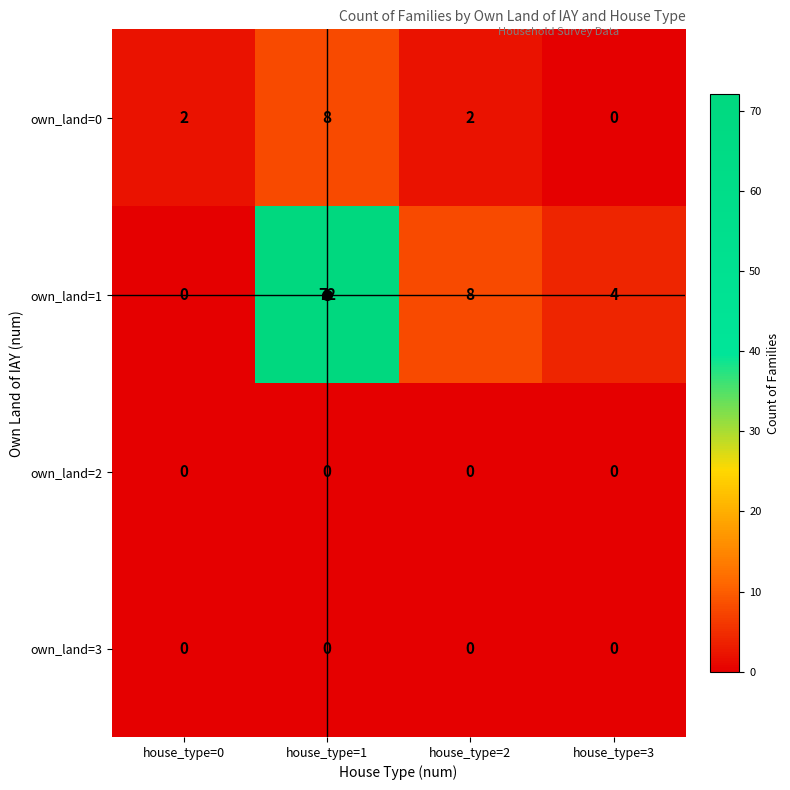

How many own_land=0 values are between 2 and 8?

3